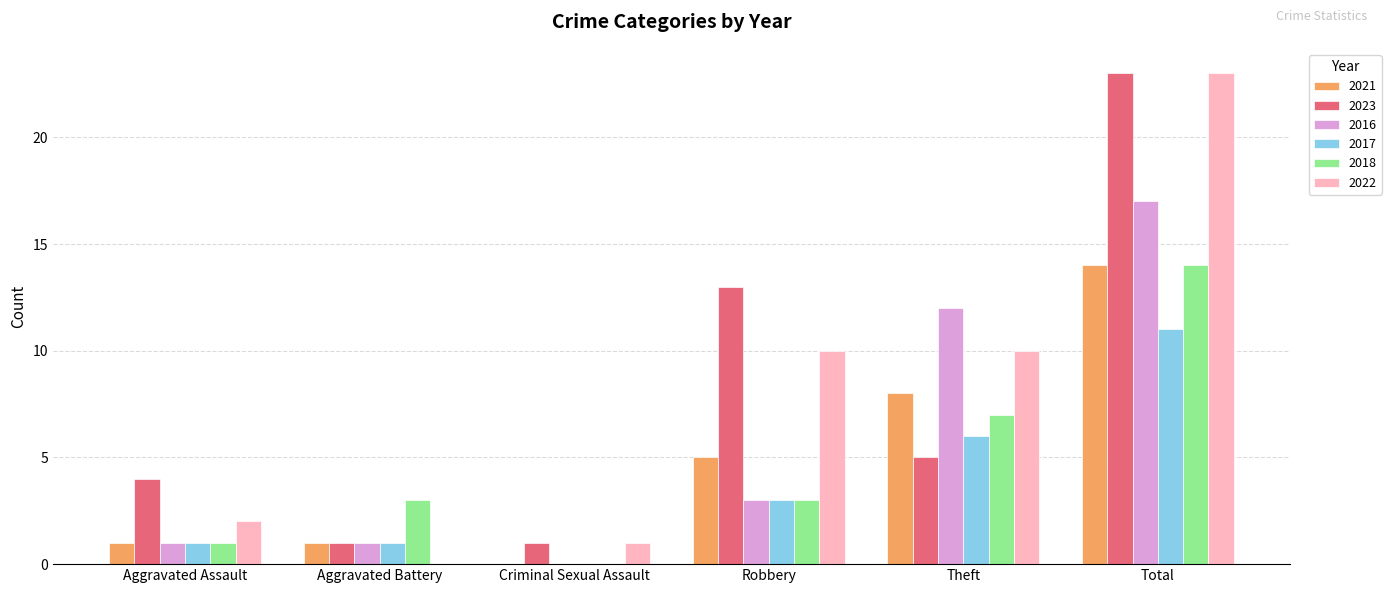

Between Aggravated Battery and Total, which series saw the biggest shift?

2022